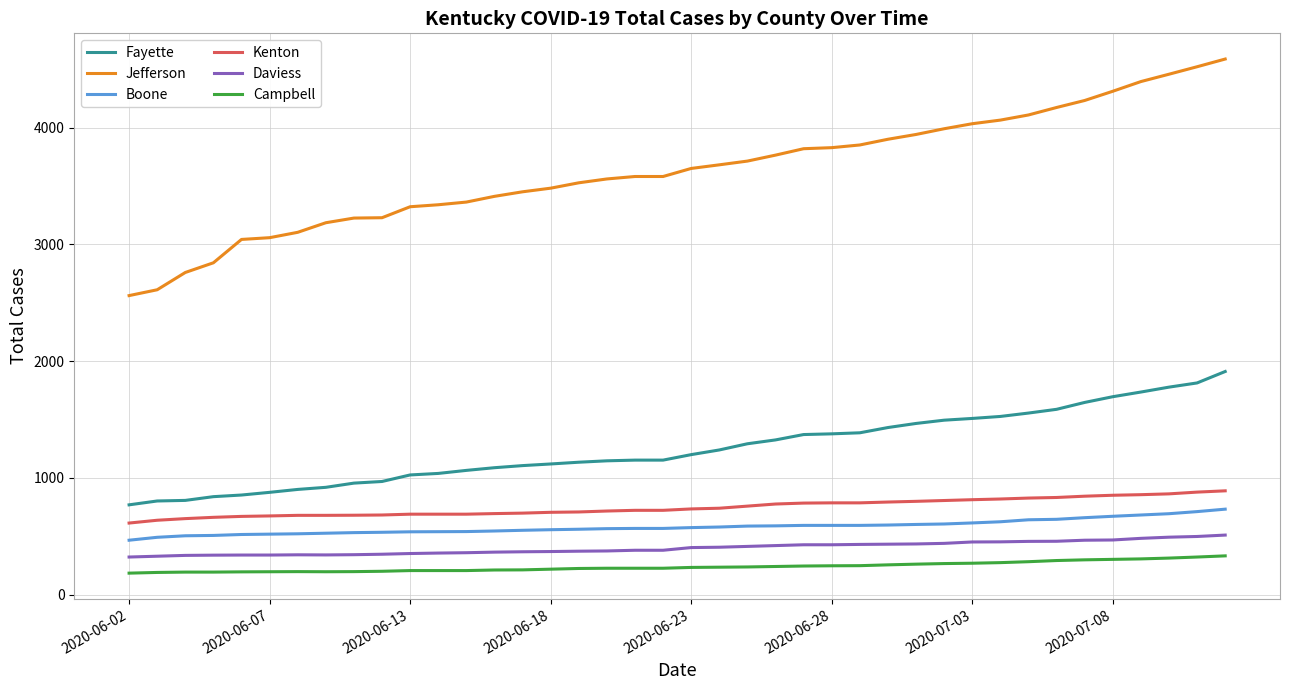

True or false: Kenton and Fayette cross at least once.

False